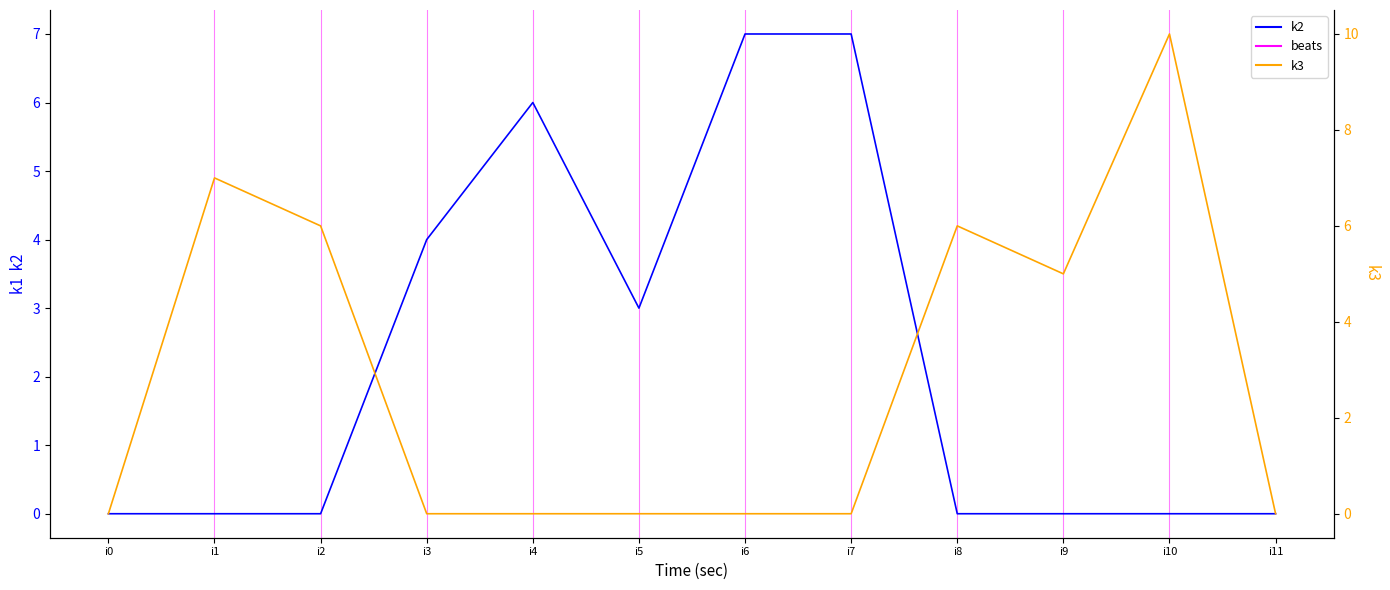

Which has a higher value, i10 or i0?

i10